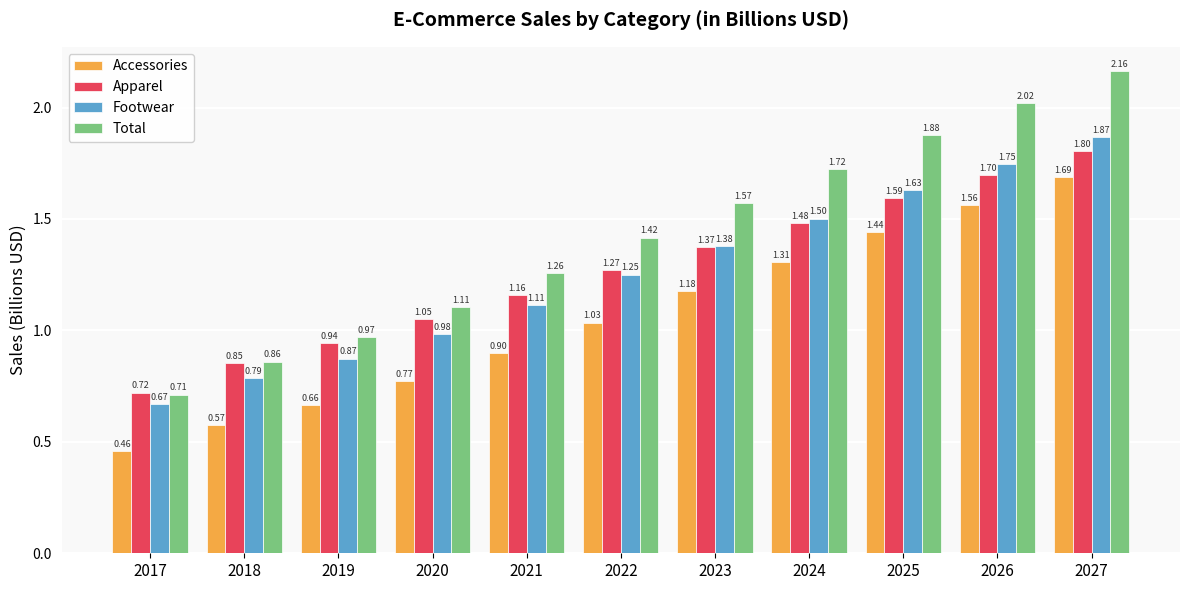

At 2017, list the series in order from smallest to largest.

Accessories, Footwear, Total, Apparel